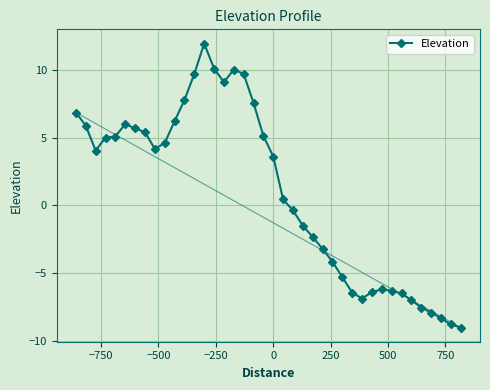

What is the average value?

1.0